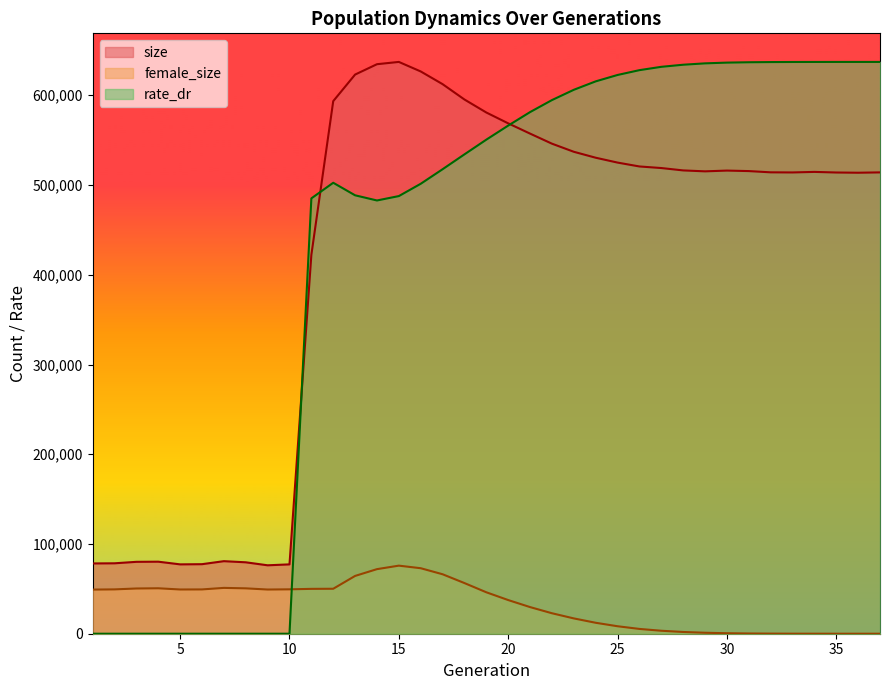

What is the average value of the size series?

420633.9